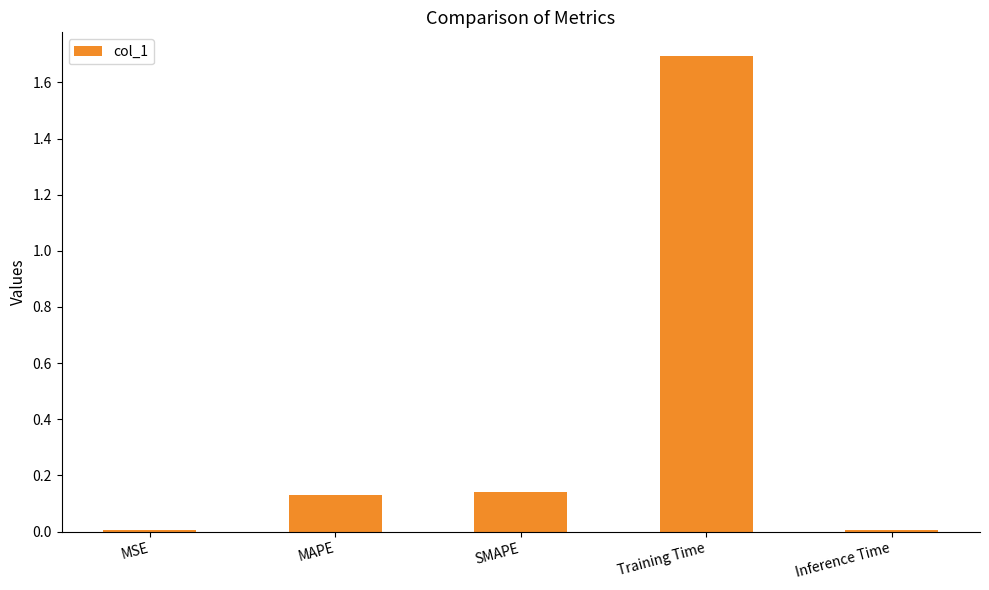

The value at MAPE is 0.2. True or false?

False